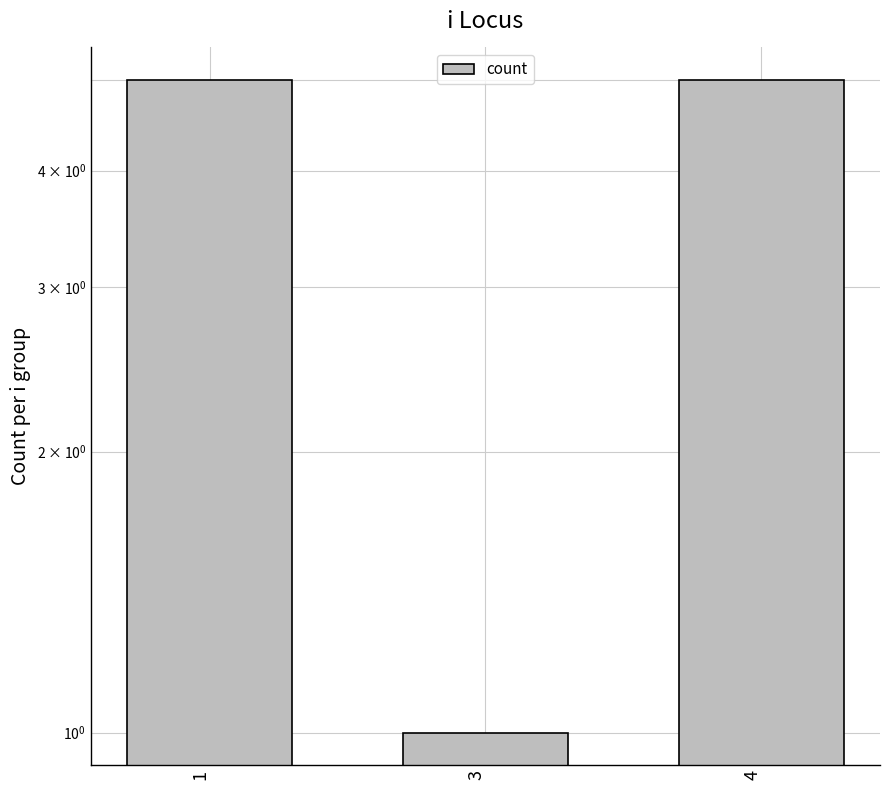

What is the value of the 1st bar from the left?

5